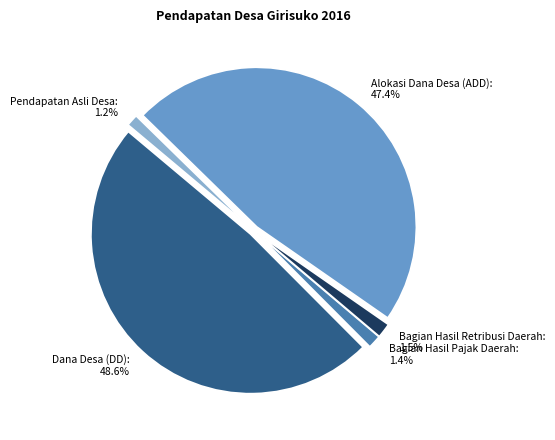

Which has a higher value, Dana Desa (DD) or Bagian Hasil Pajak Daerah?

Dana Desa (DD)